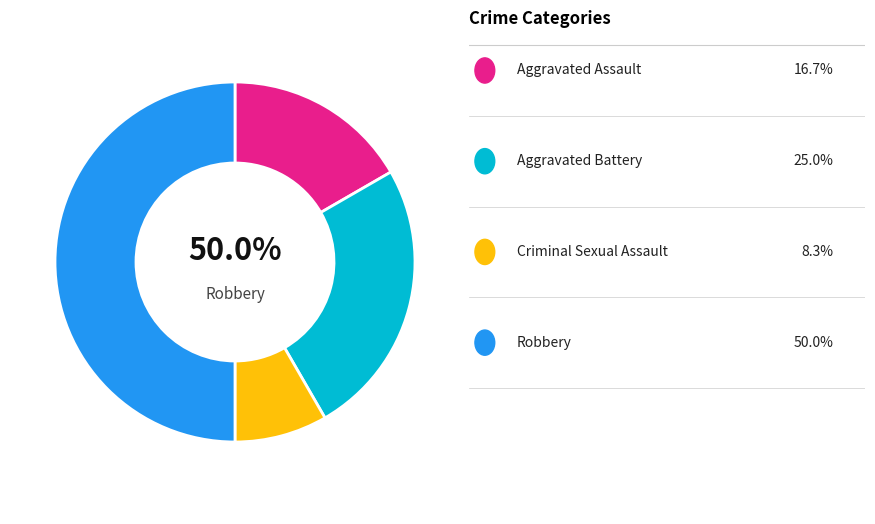

What percentage is the Robbery slice, to the nearest percent?

50%